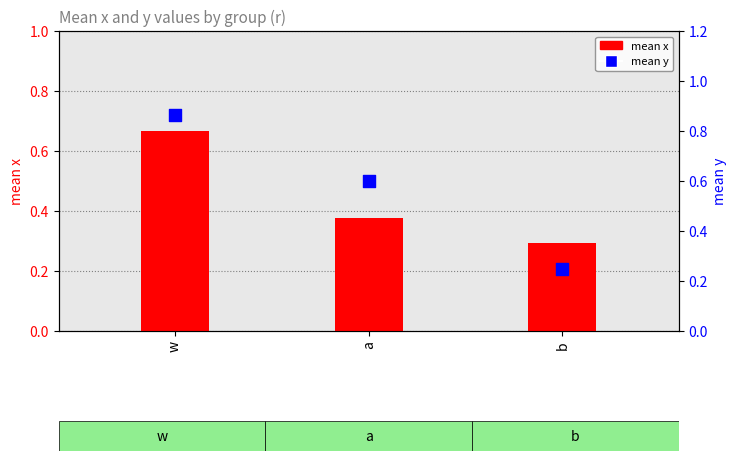

At which category is the sum across all series the highest?

w